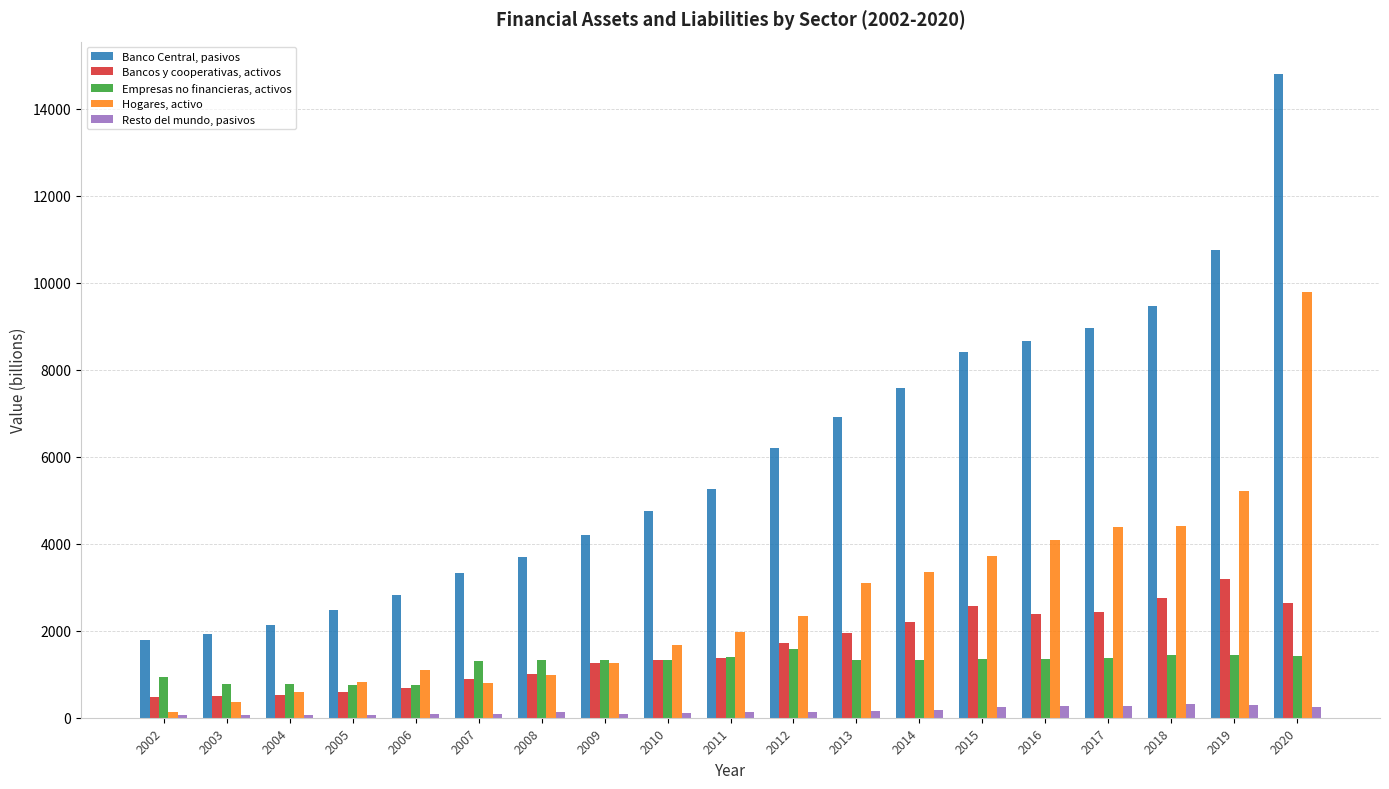

How many bars are there in each group?

5